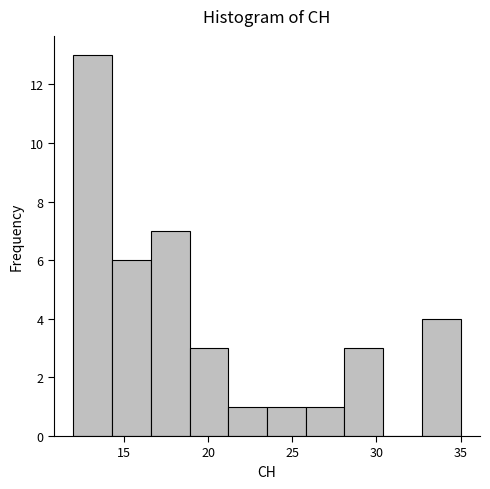

Reading left to right, transcribe this chart: for each bar, give the range it covers on the x-axis and its height. Neither the bar edges nor the heights are printed on the chart, so give them approximately, as read against the axes.

12.0 to 14.3: 13
14.3 to 16.6: 6
16.6 to 18.9: 7
18.9 to 21.2: 3
21.2 to 23.5: 1
23.5 to 25.8: 1
25.8 to 28.1: 1
28.1 to 30.4: 3
30.4 to 32.7: 0
32.7 to 35.0: 4